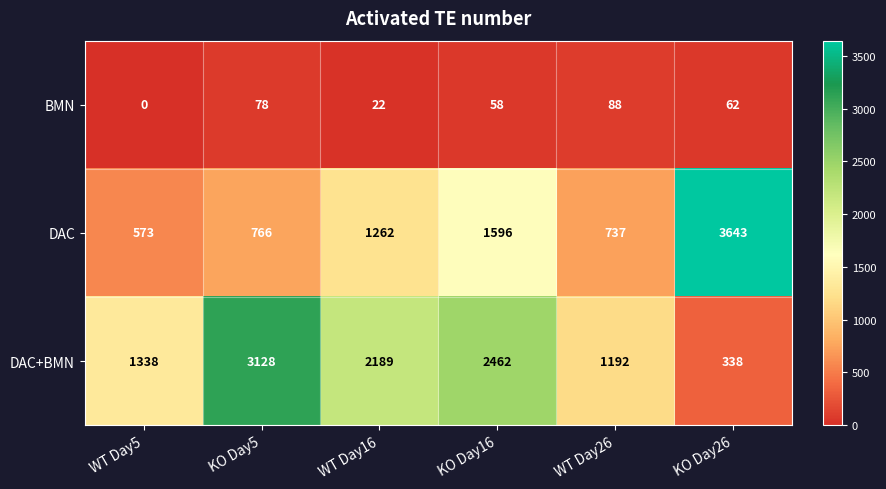

Count the number of categories in the chart.

6